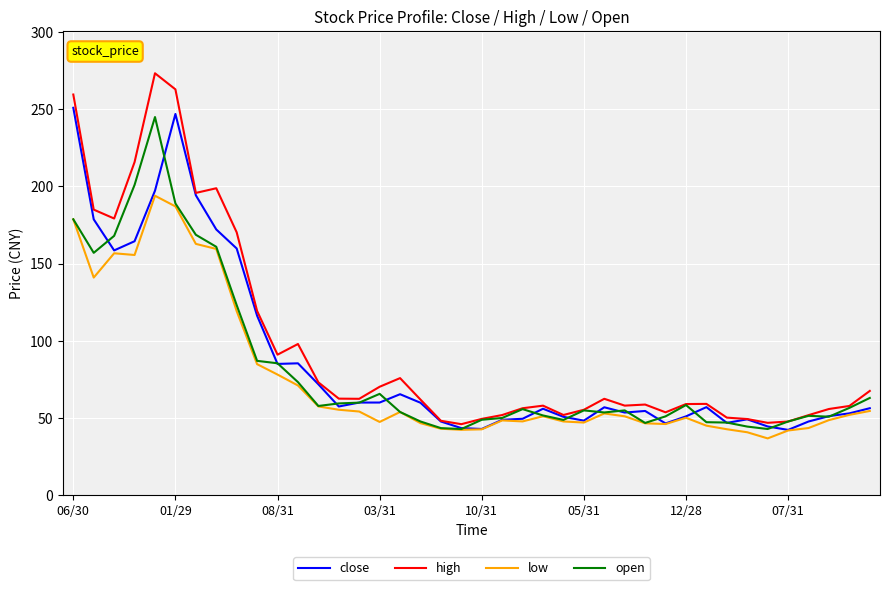

How many categories are shown in the chart?

40